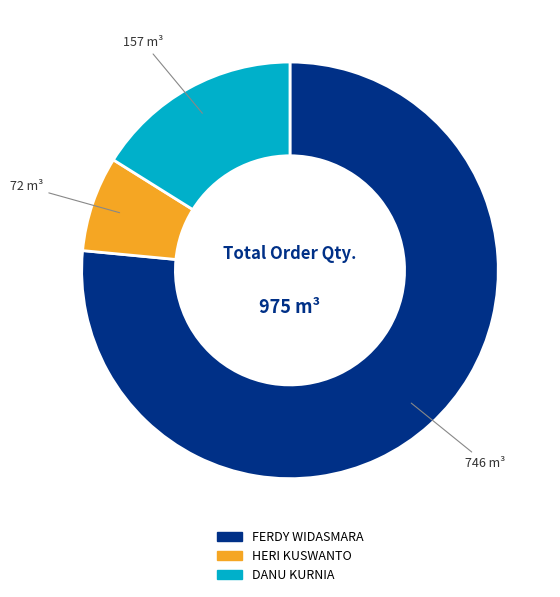

Is there a majority slice in this chart?

Yes